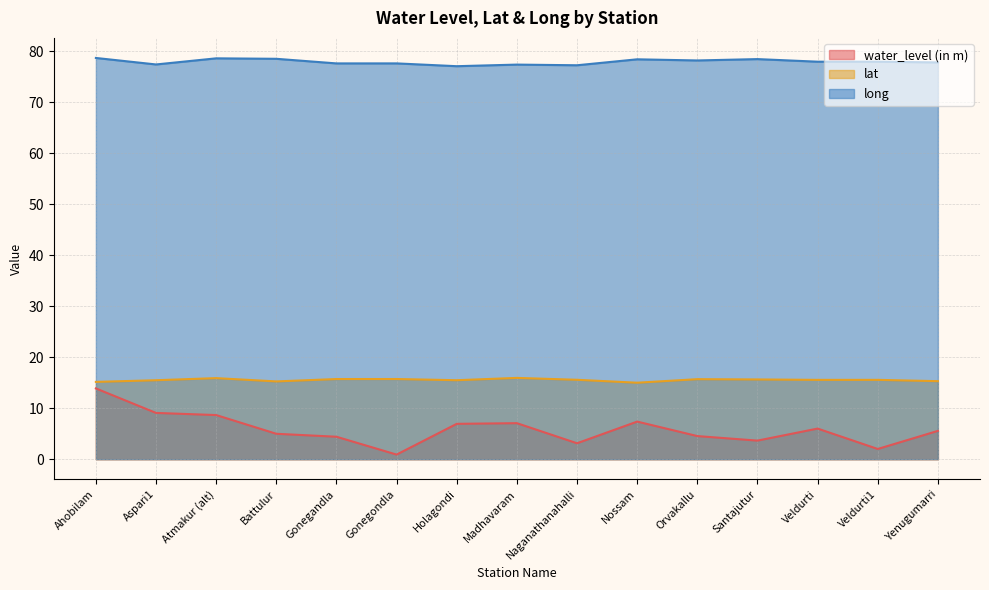

Which series has the largest total across all categories?

long